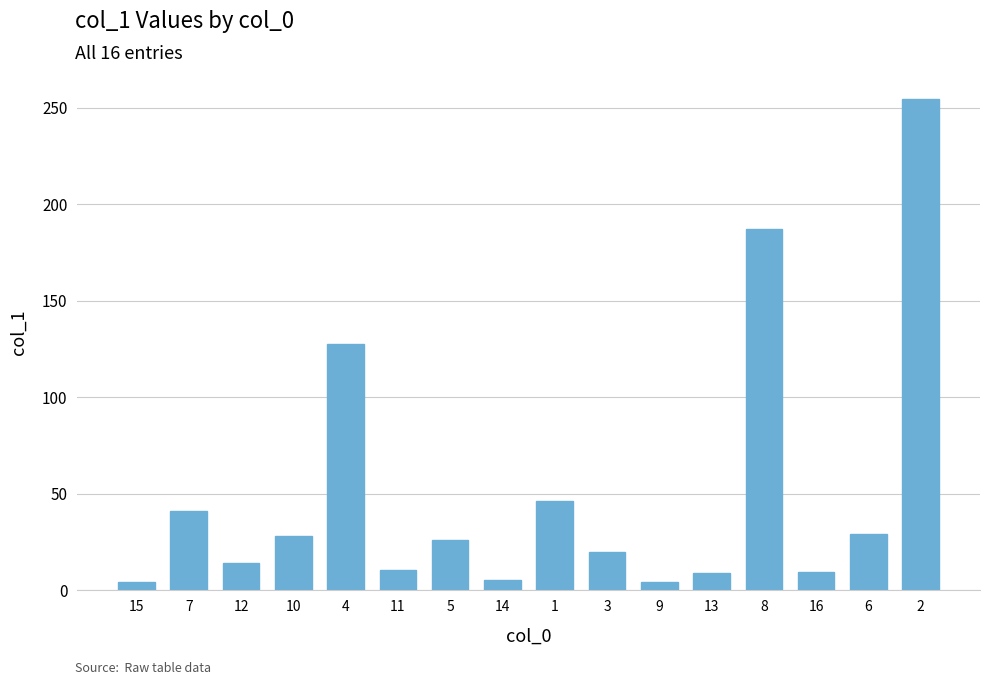

Is it true that the value at 3 is 19.7?

True